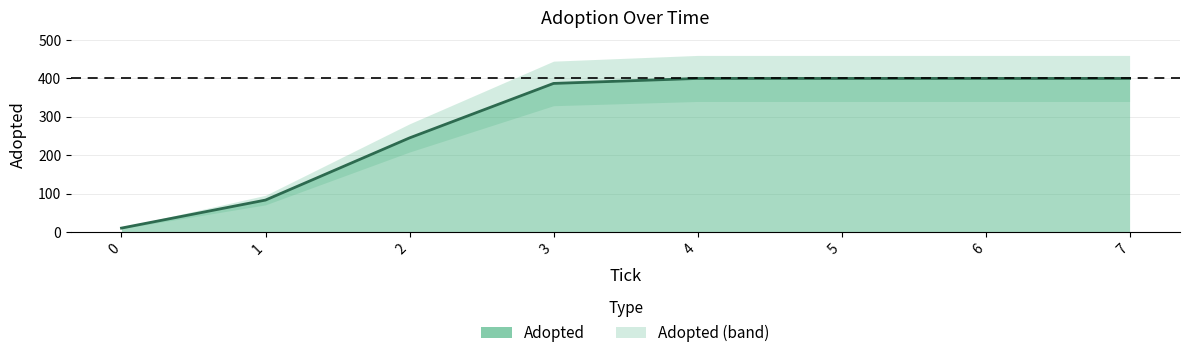

What is the change in value from 3 to 4?

+13